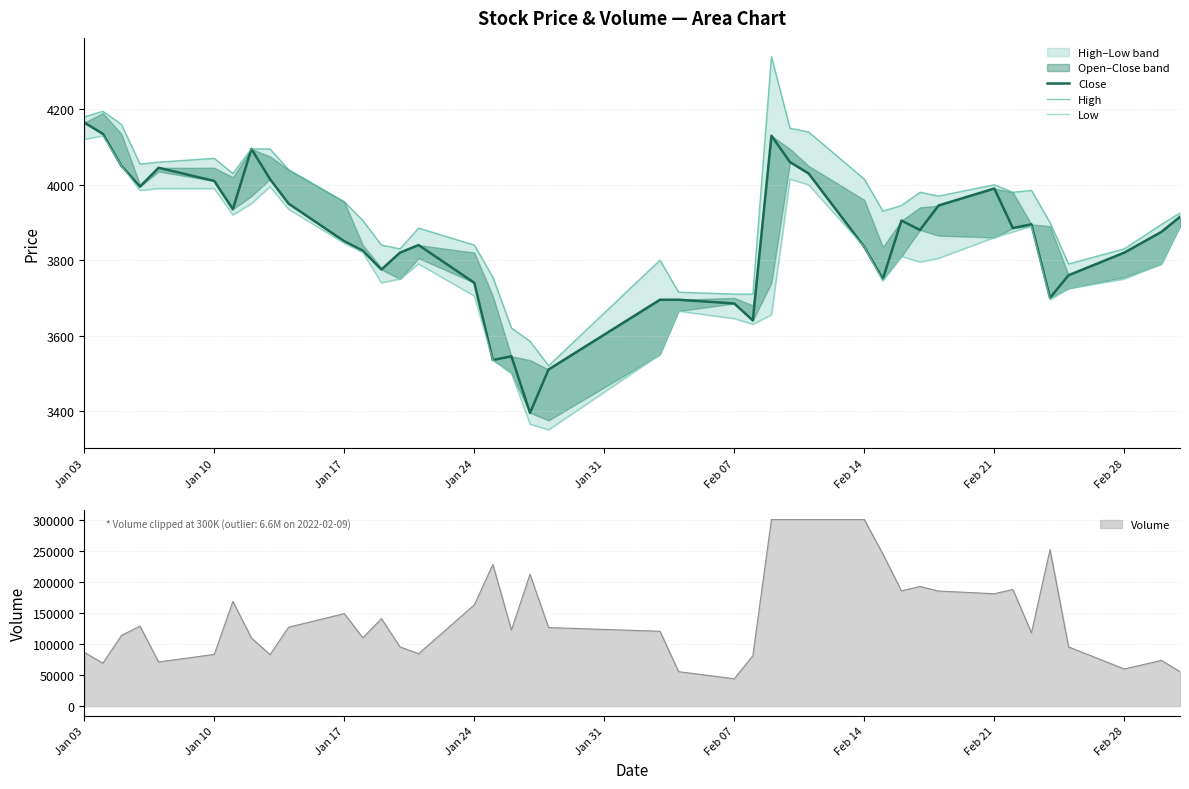

True or false: Low and Close intersect in this chart.

False